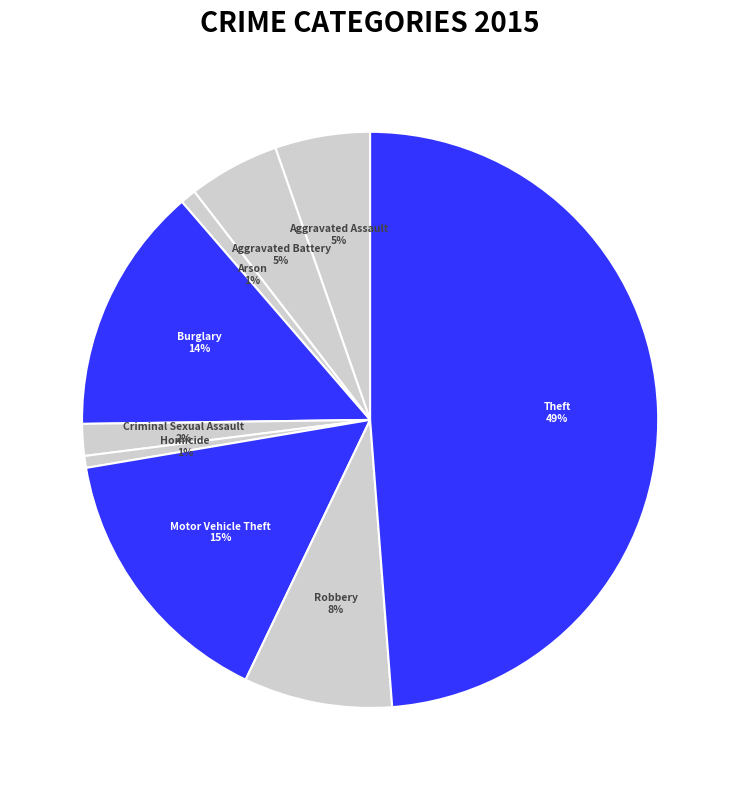

To the nearest percent, what is the average slice percentage?

11%